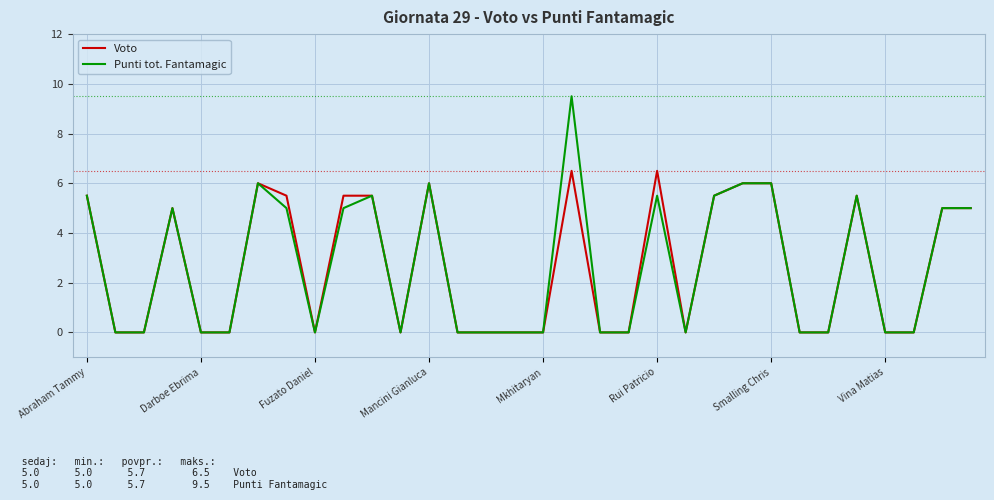

Rank the series by their maximum value, from lowest to highest.

Voto, Punti tot. Fantamagic